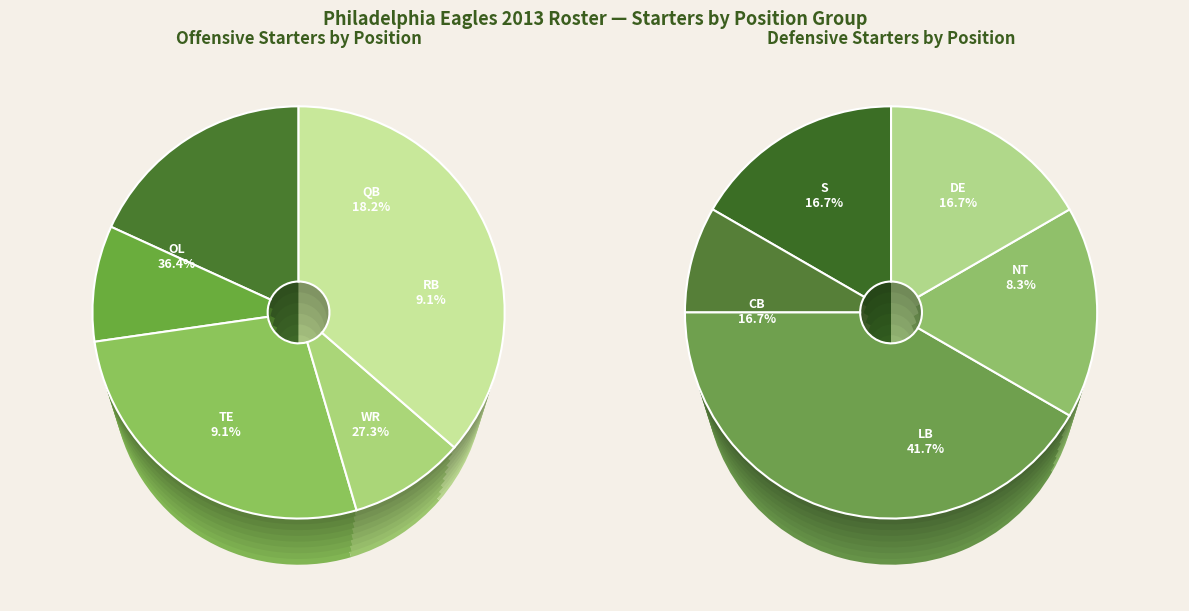

What is the change in value from Offensive Starters to Defensive Starters?

+1